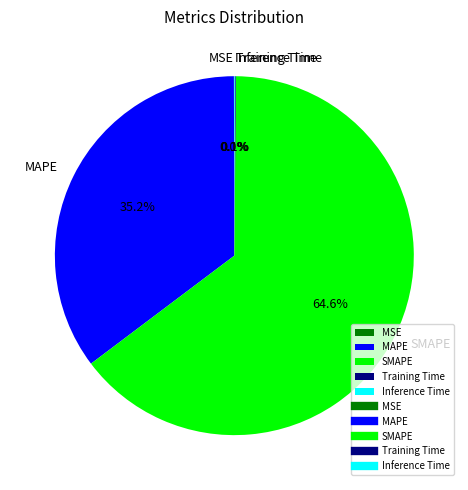

Which slice represents more than half of the pie?

SMAPE